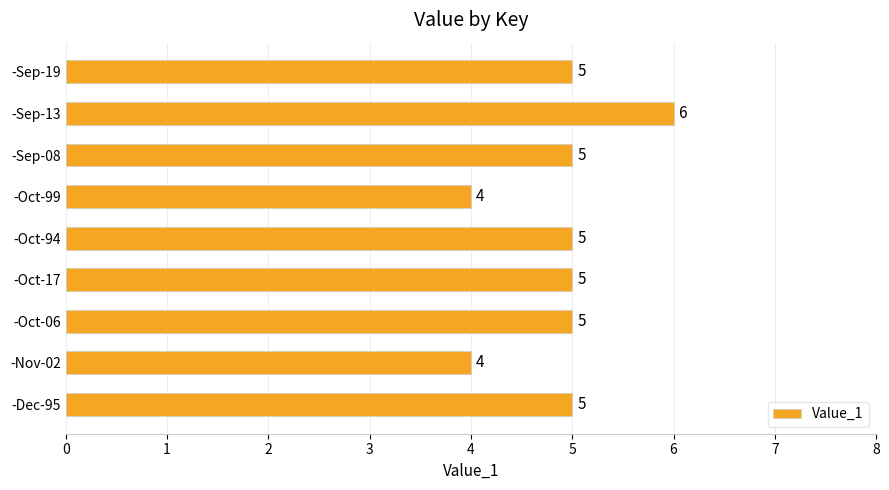

Reading bottom to top, transcribe all the data shown in this chart.

5	4	5	5	5	4	5	6	5